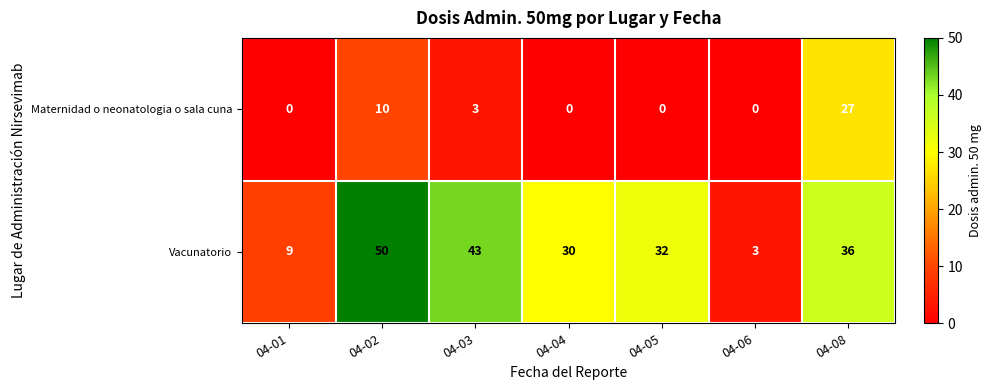

What is the spread (max minus min) of values at 04-06?

3